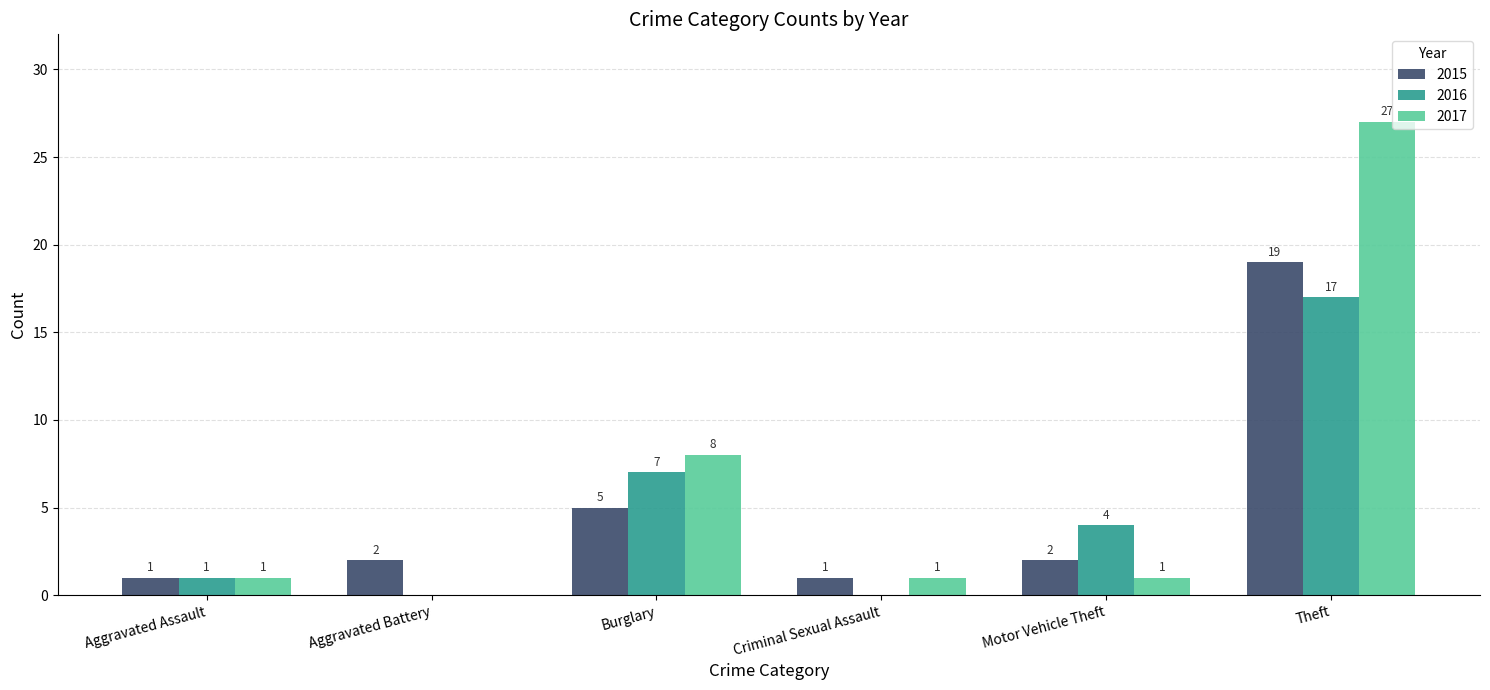

Read the 2016 value at Theft, to the nearest 5.

15